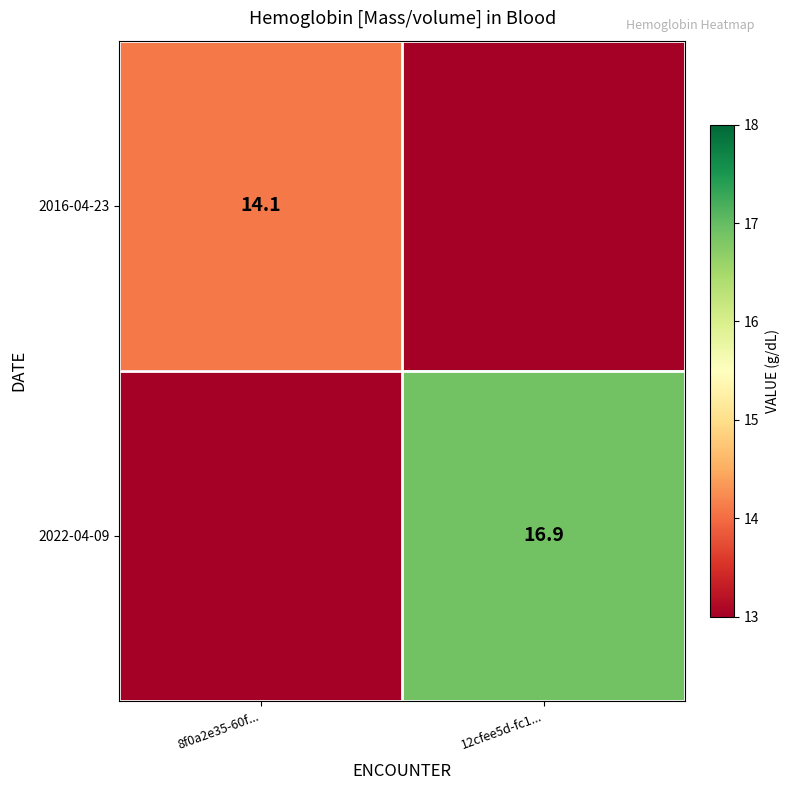

Is the value of 2022-04-09 at 12cfee5d-fc1... greater than the value of 2016-04-23 at 8f0a2e35-60f...?

Yes